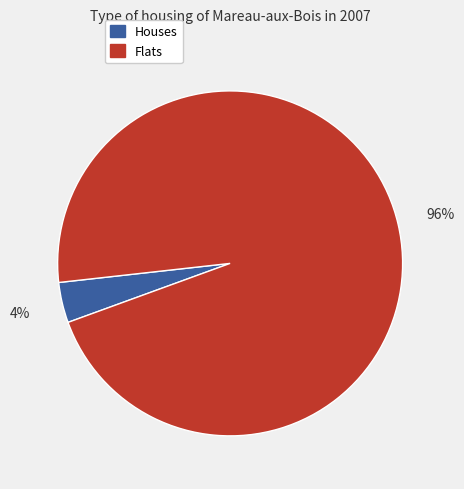

Is there any slice that represents more than half of the pie?

Yes